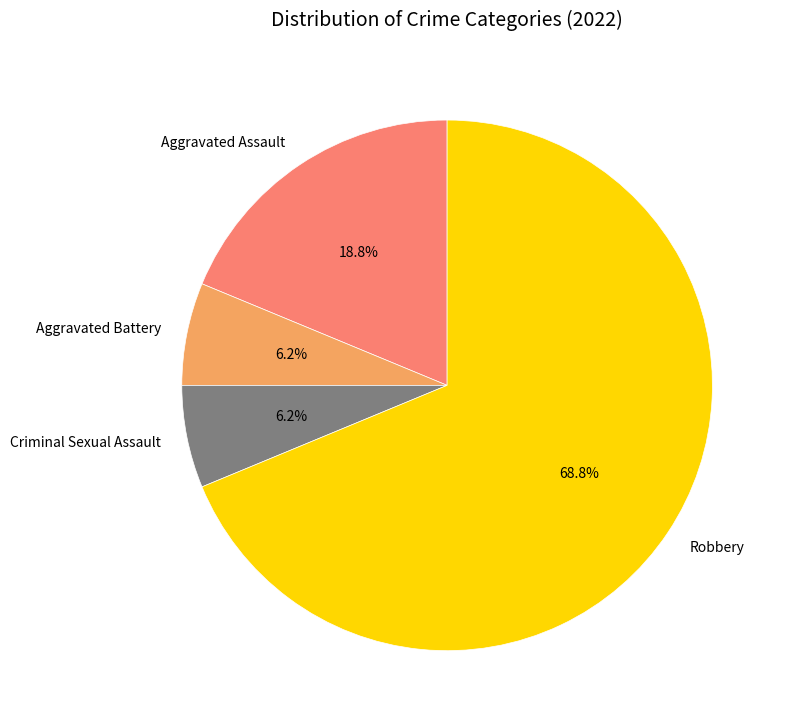

To the nearest percent, what percentage of the pie is Aggravated Assault?

19%